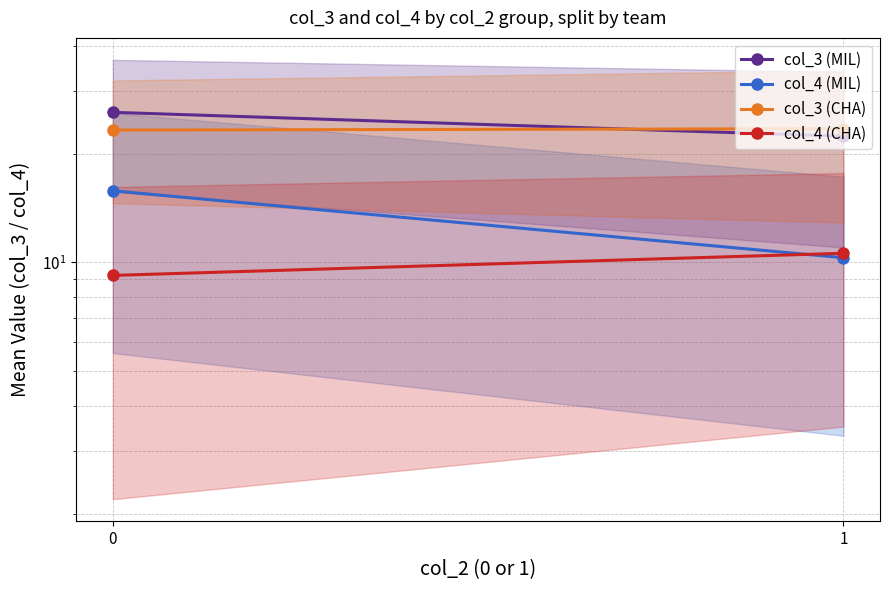

What is the lowest value of the col_3 (CHA) series?

23.3